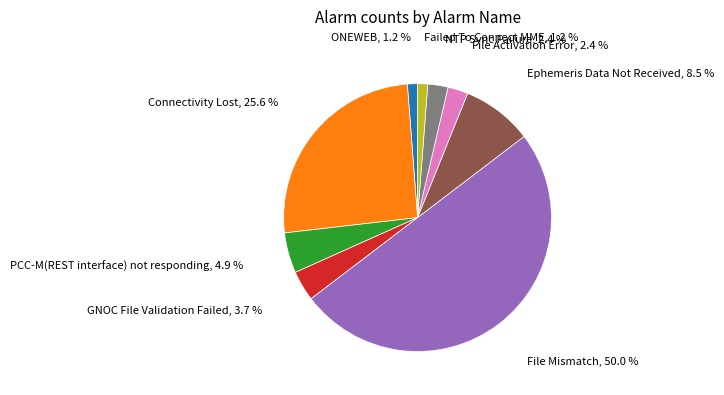

To the nearest percent, what is the average slice percentage?

11%